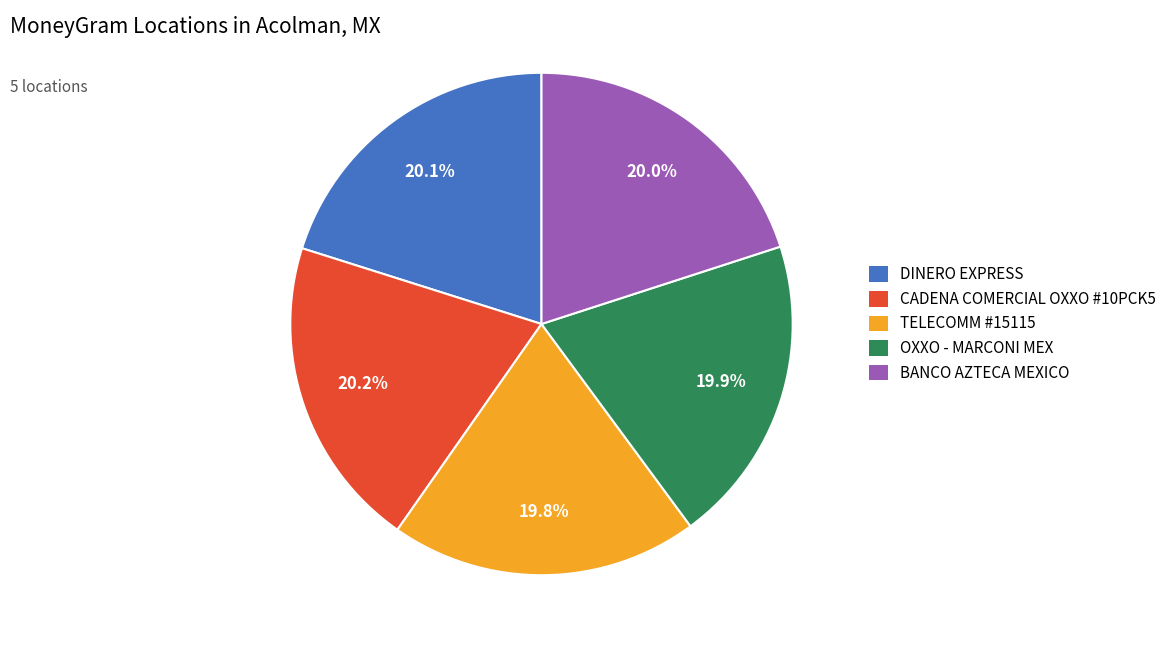

What percentage is NOT represented by DINERO EXPRESS?

79.9%